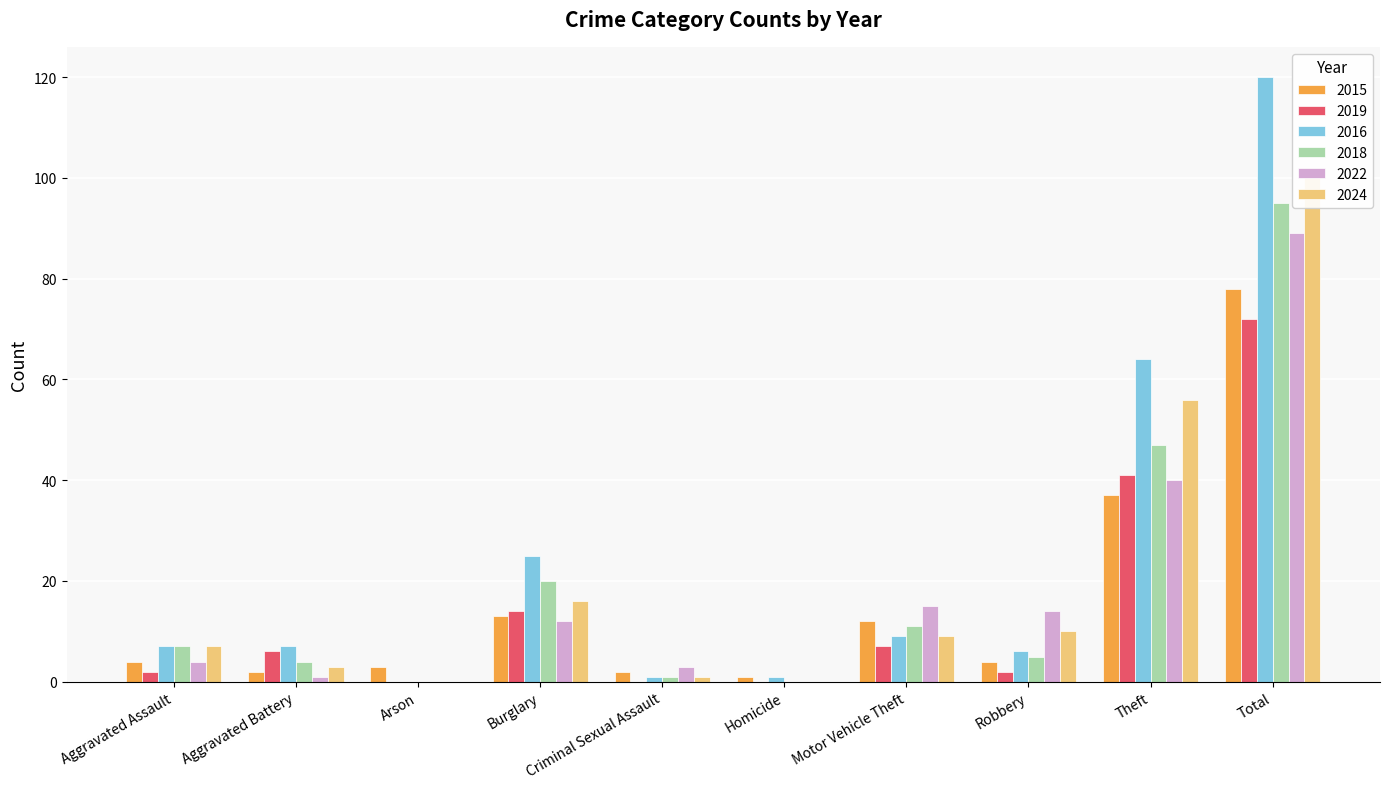

What is the approximate value of 2018 at Burglary, to the nearest 10?

20